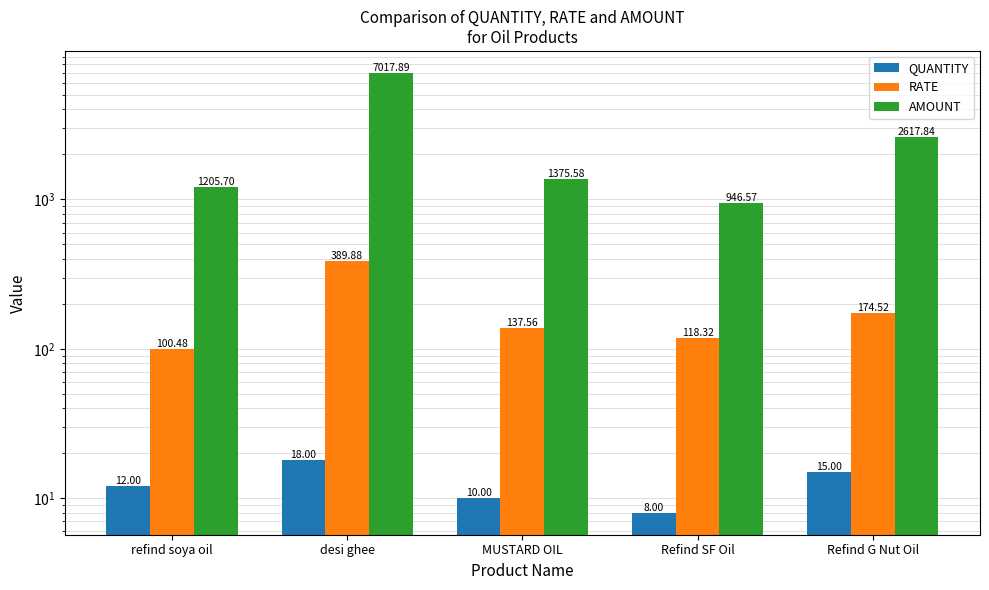

How many data points in AMOUNT are above 1375?

3